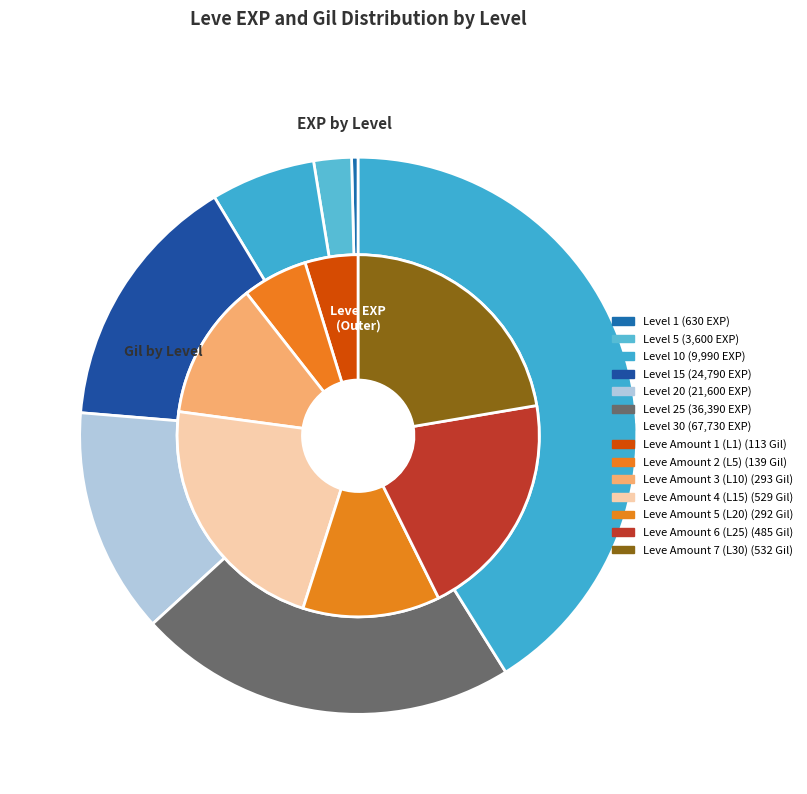

Is there any slice that represents more than half of the pie?

No